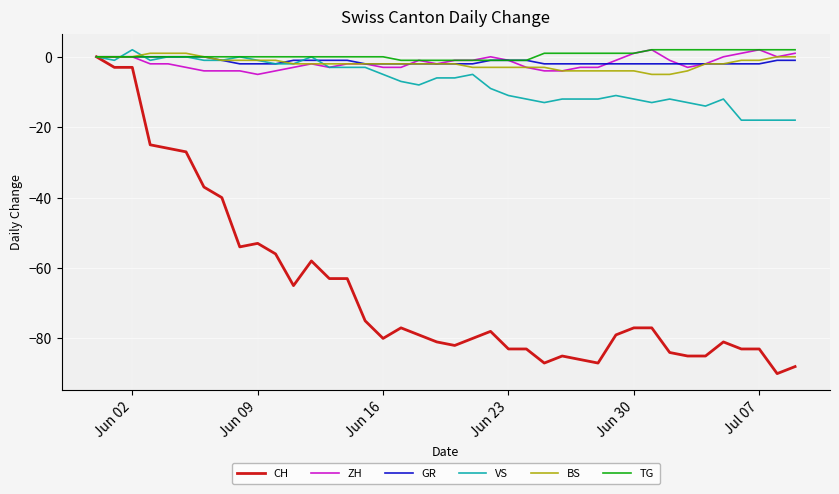

Which series has the largest range (max minus min)?

CH